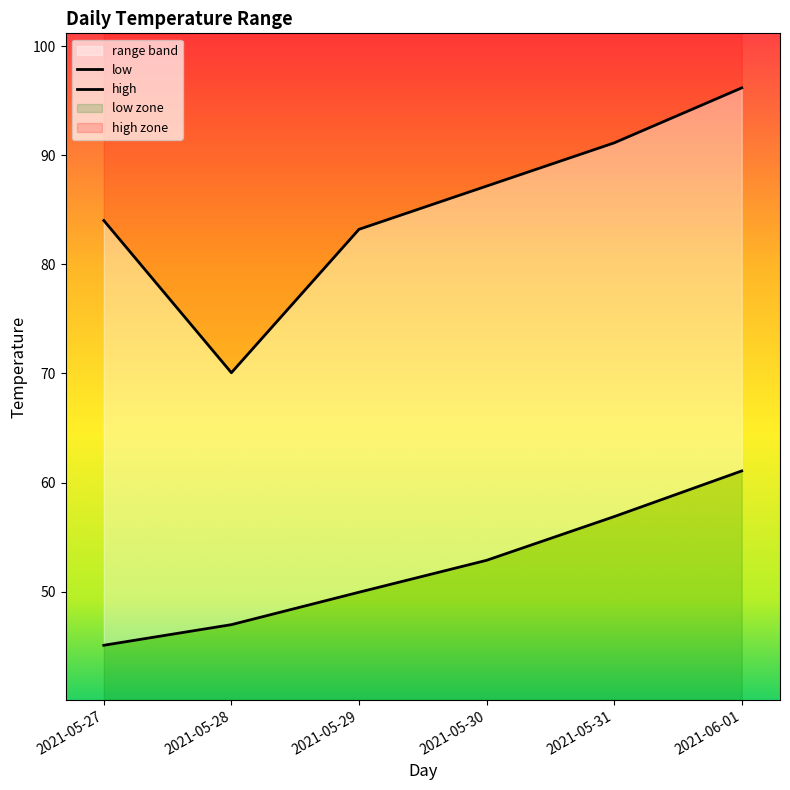

Between 2021-05-27 and 2021-05-30, which is larger?

2021-05-30